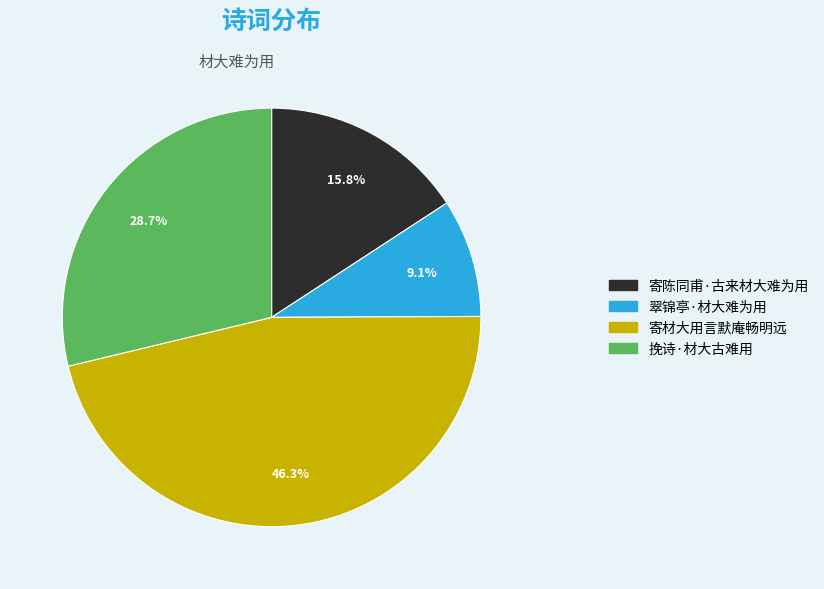

To the nearest percent, what is the difference between the largest and smallest slice percentages?

37%